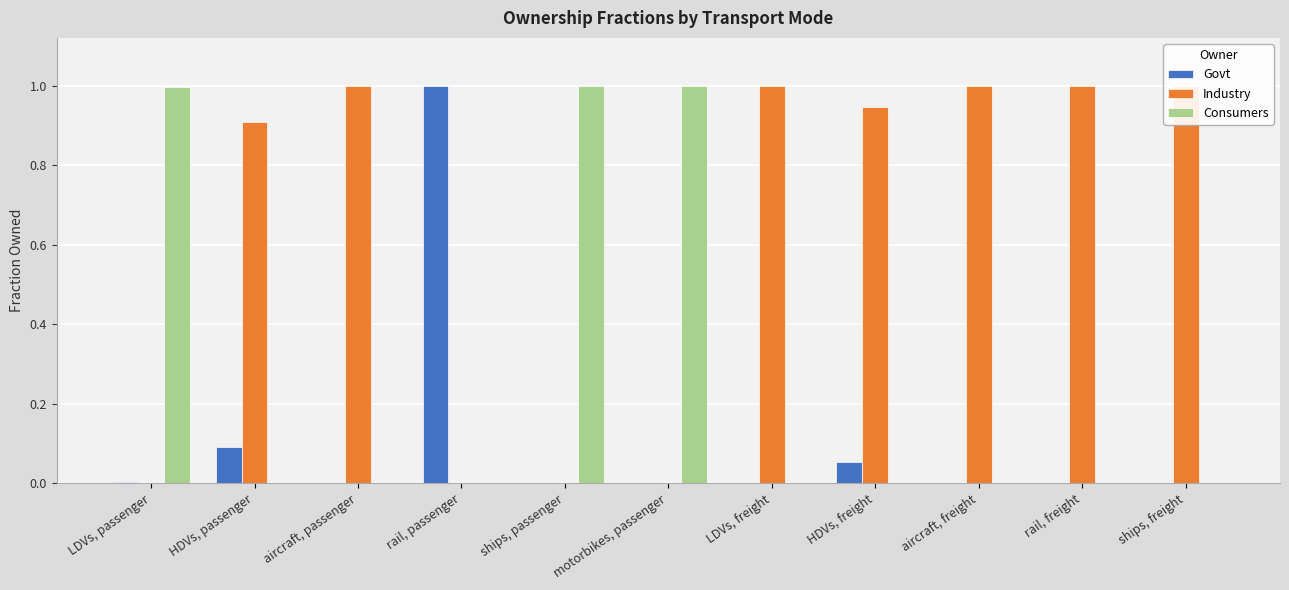

Does the chart contain any negative values?

No